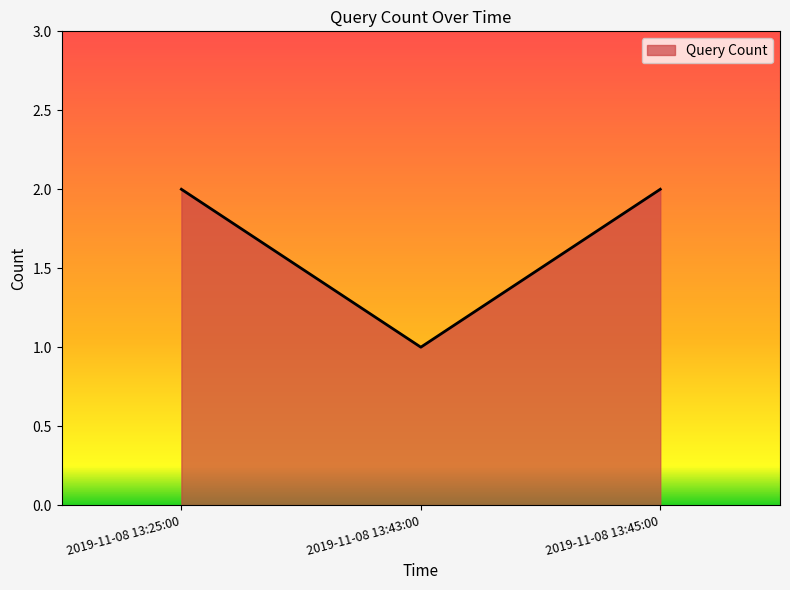

At which category does the chart reach its minimum across all series?

2019-11-08 13:43:00